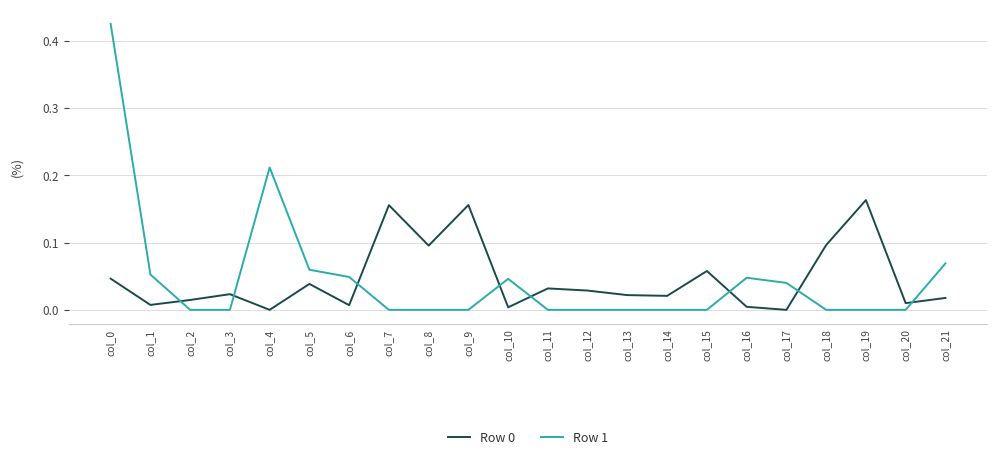

Which series has the largest range (max minus min)?

Row 1